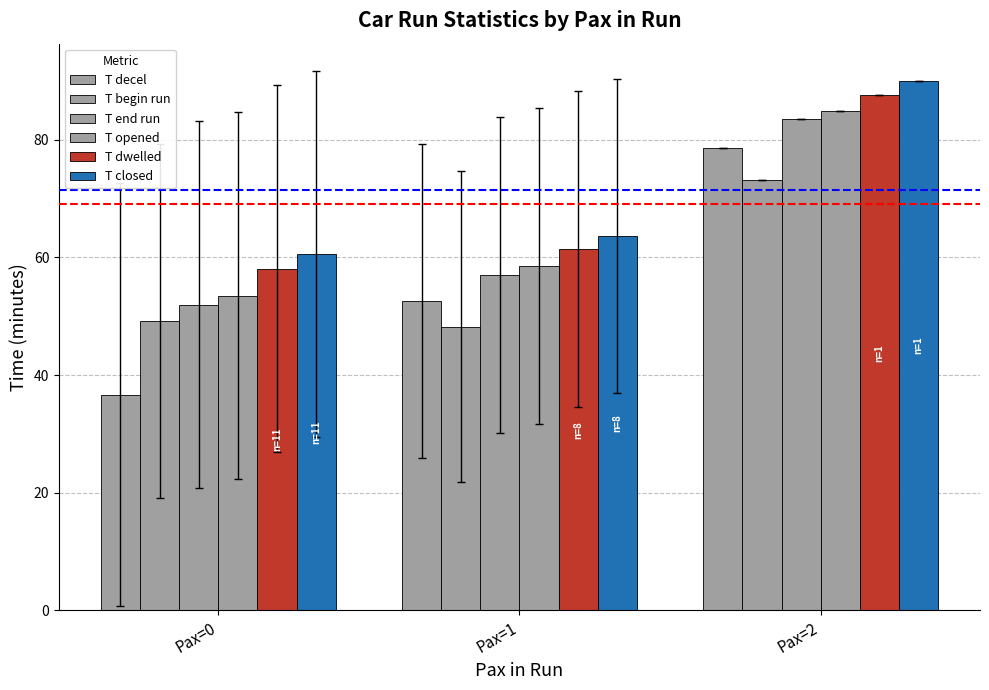

How many bars are there in total?

18